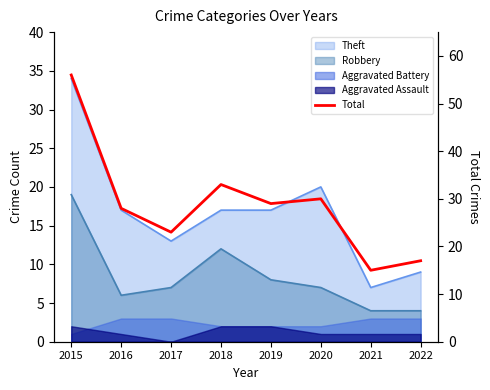

How many interior local peaks (higher than both neighbors) does the data have?

2